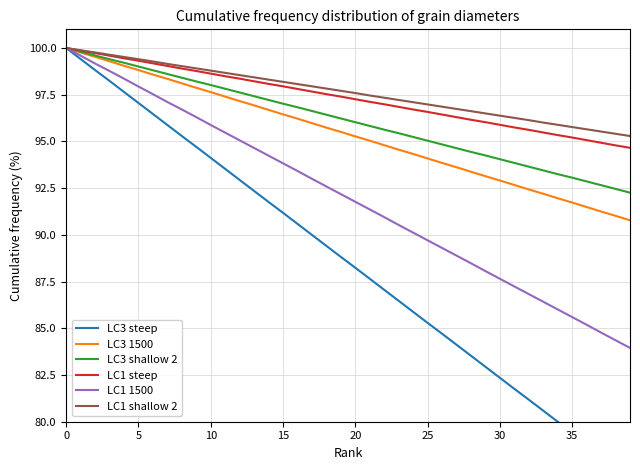

What are all the series names shown in the legend?

LC3 steep, LC3 1500, LC3 shallow 2, LC1 steep, LC1 1500, LC1 shallow 2